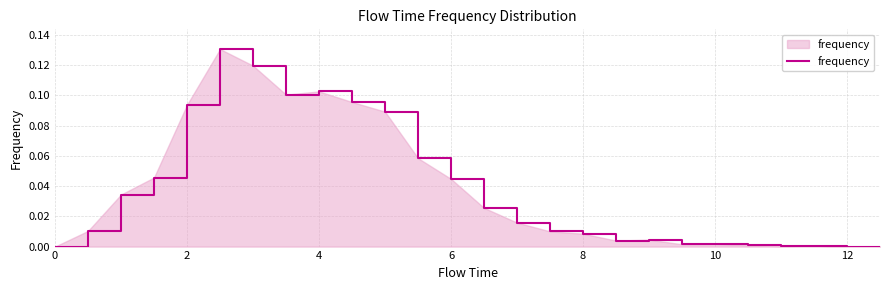

How many points are lower than both their immediate neighbors (excluding endpoints)?

4